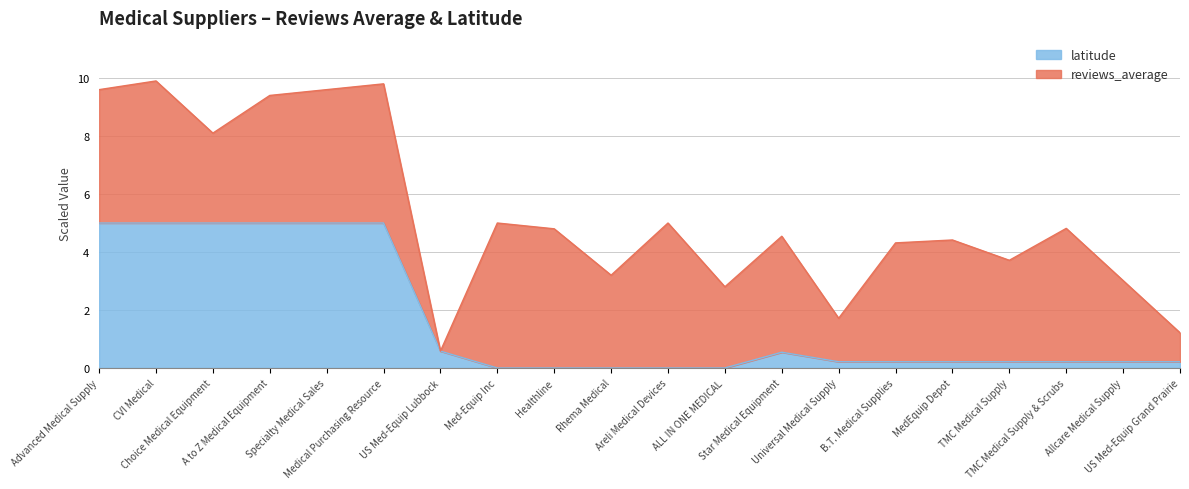

How many values are above zero?

15